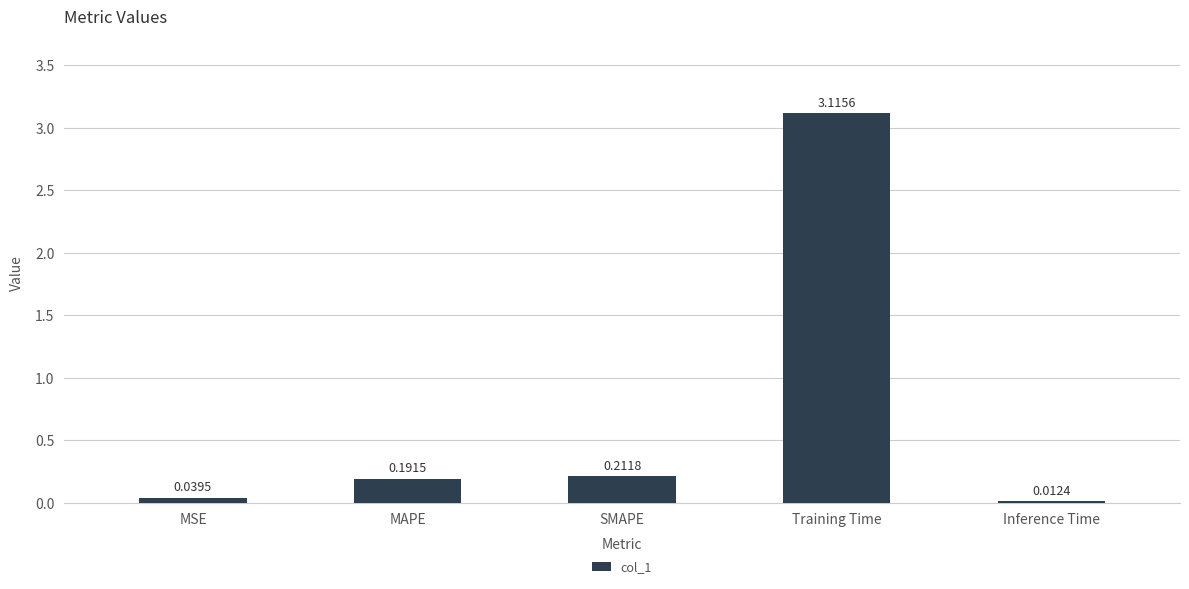

Does the chart contain stacked bars?

No